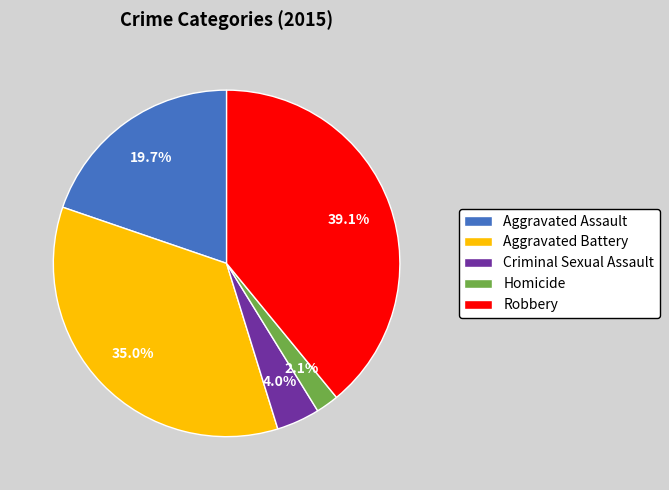

To the nearest percent, what is the difference between the Homicide and Aggravated Assault slice percentages?

18%